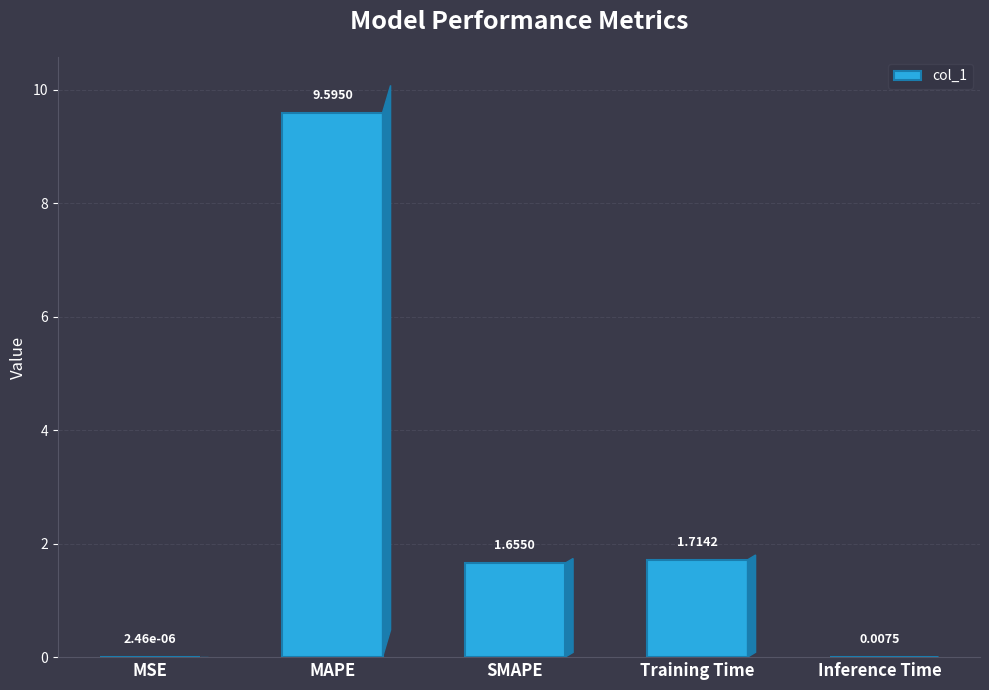

Approximately how many times larger is the value at MAPE compared to SMAPE?

5.8